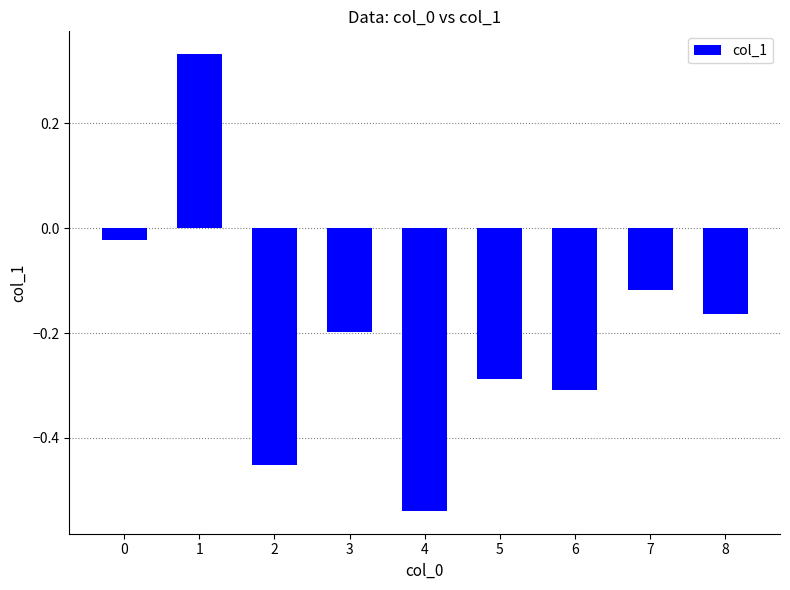

How many values are below zero?

8